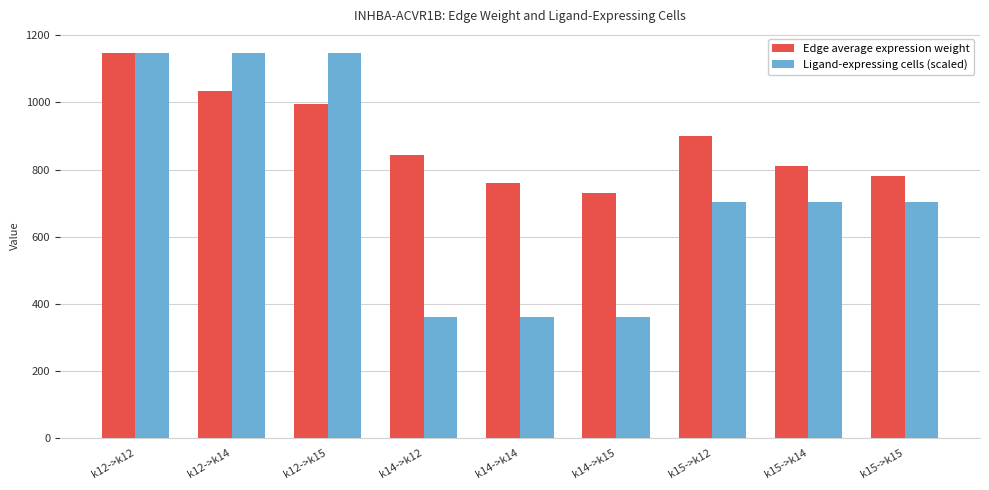

Are the bars horizontal?

No